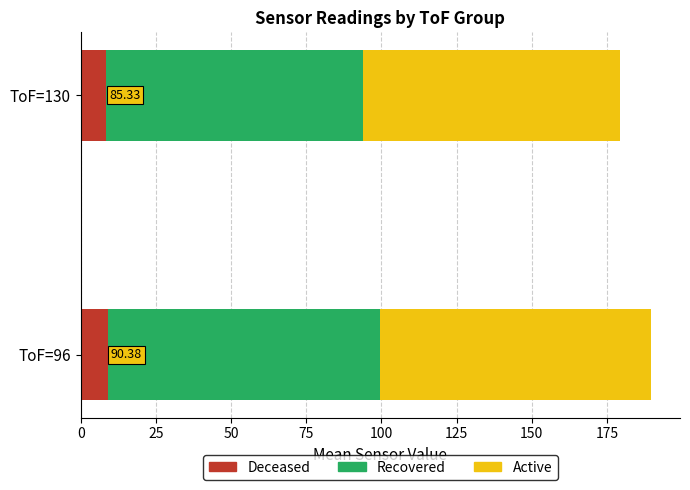

What is the total value across all series at ToF=130?

179.2